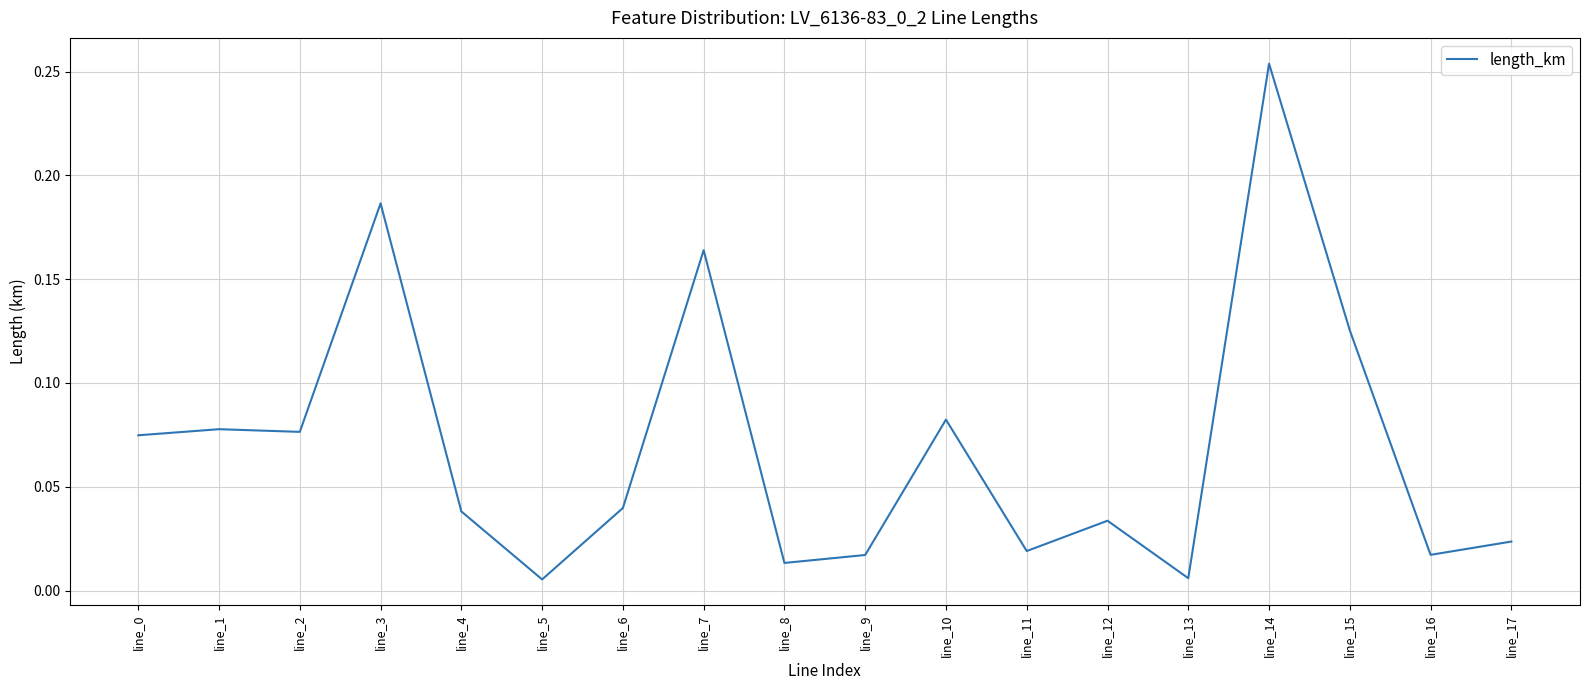

True or false: the data shows 0.0 at line_1.

False